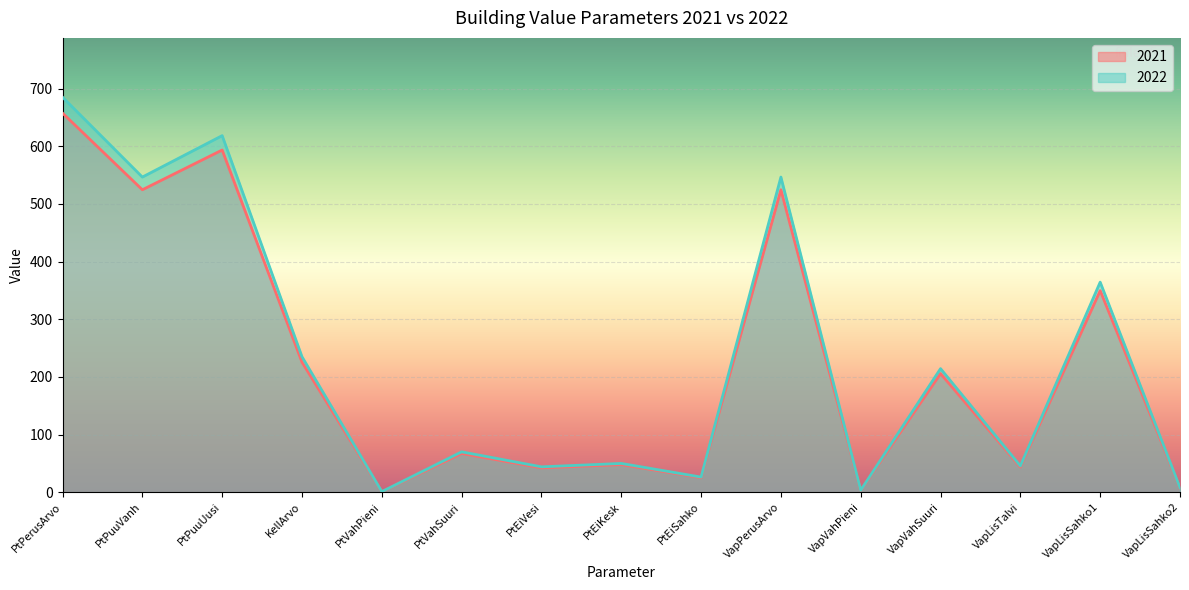

Which series has the largest total across all categories?

2022